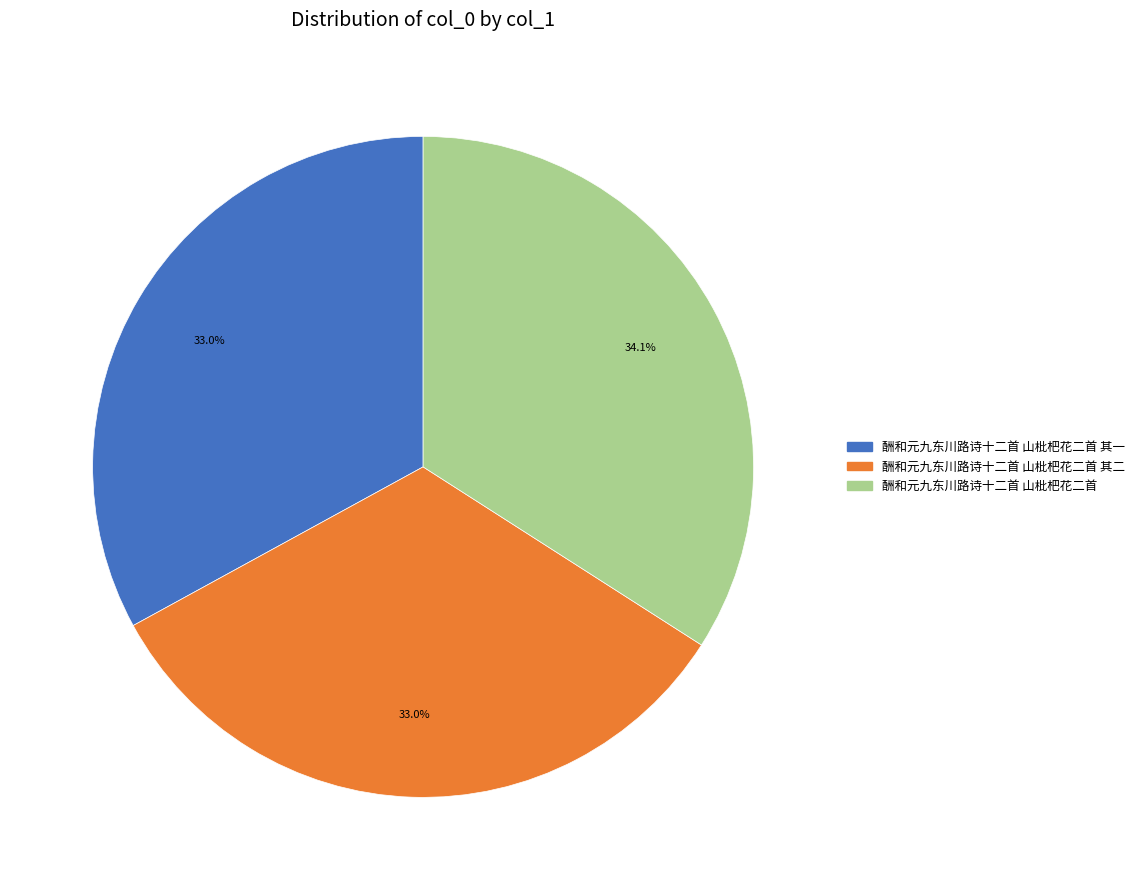

Count the number of slices in the pie.

3